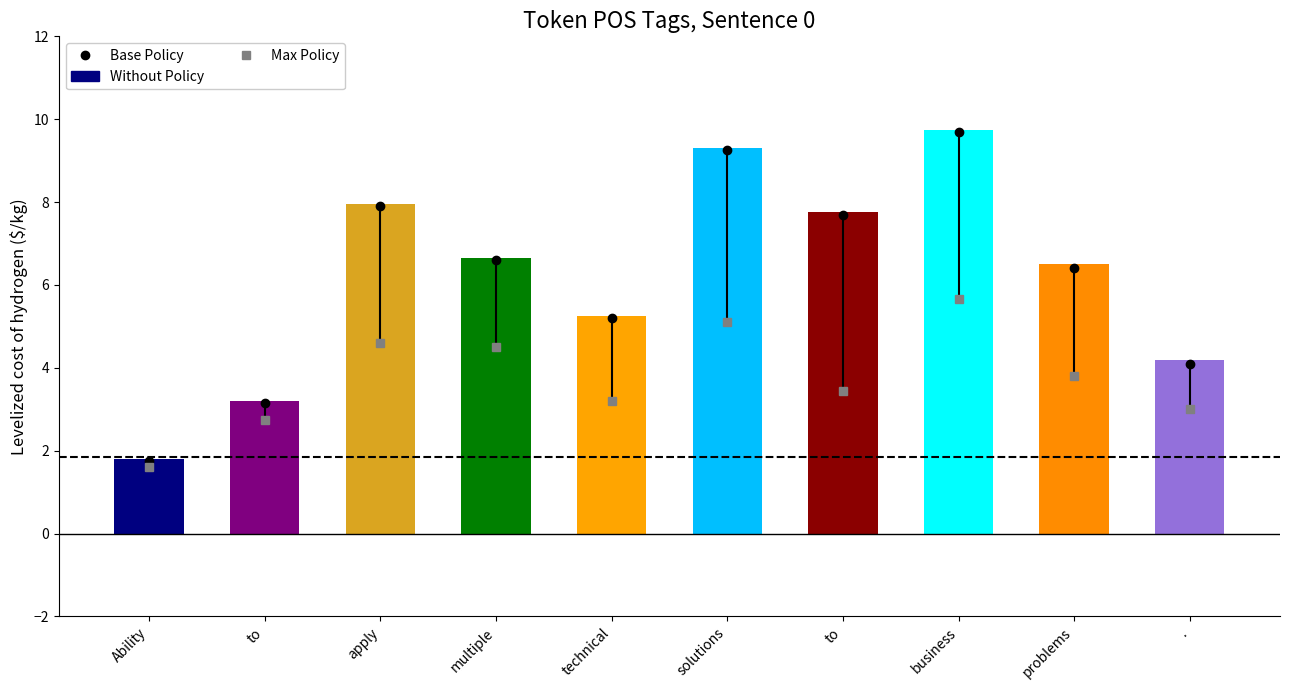

What is the change in value from apply to technical?

-2.7